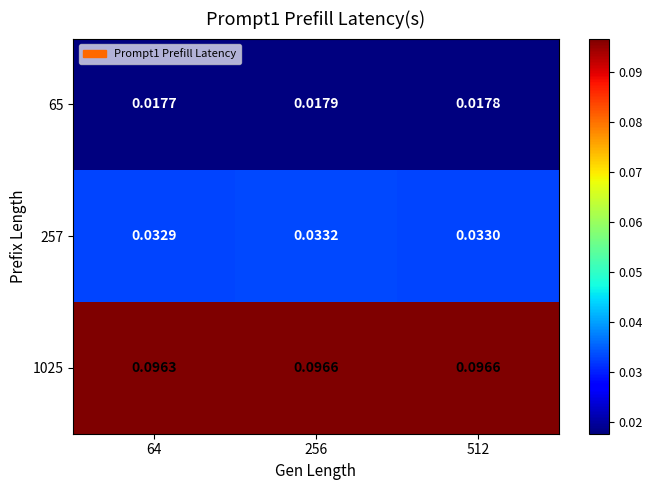

Is the value of 65 at 64 greater than the value of 1025 at 256?

No